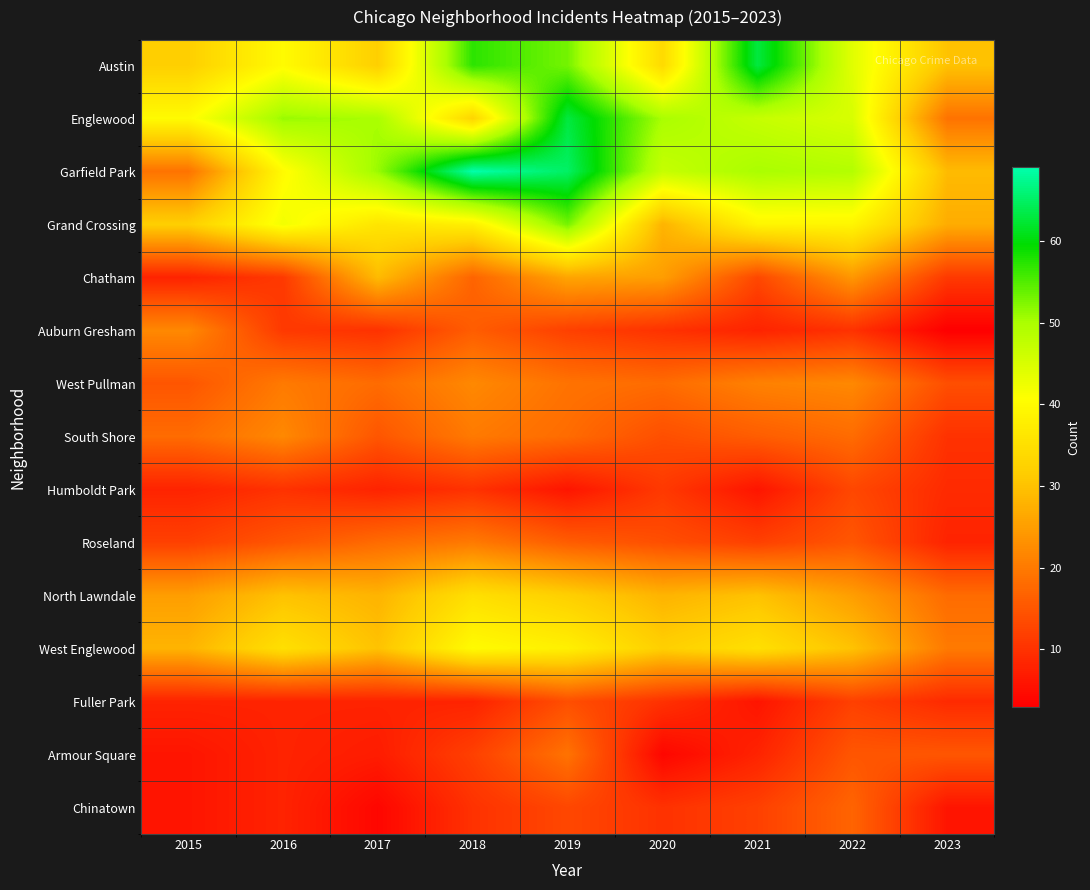

Which series has the largest total across all categories?

Garfield Park